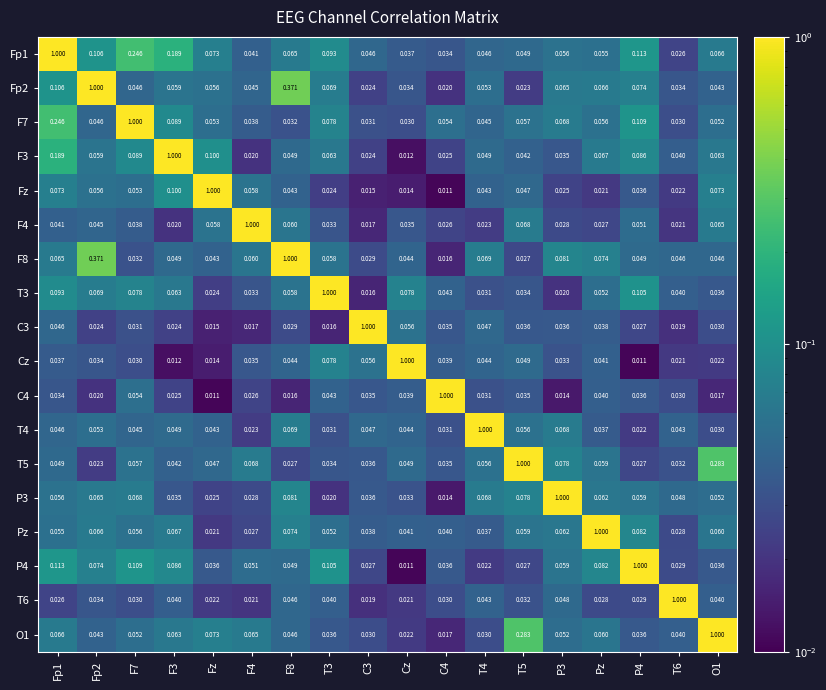

Is the value of T3 at T3 greater than the value of Cz at C4?

Yes